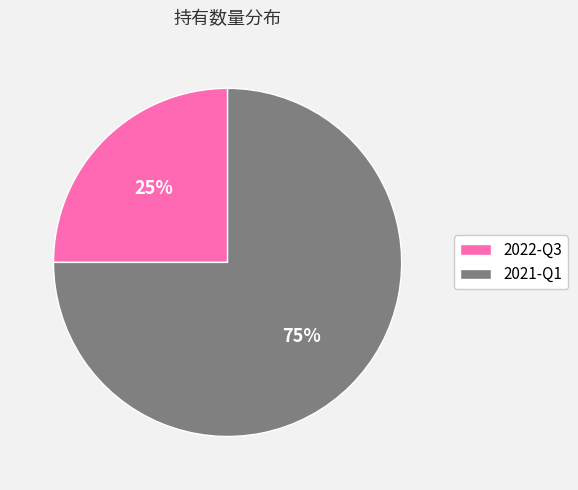

How many segments does this pie chart have?

2